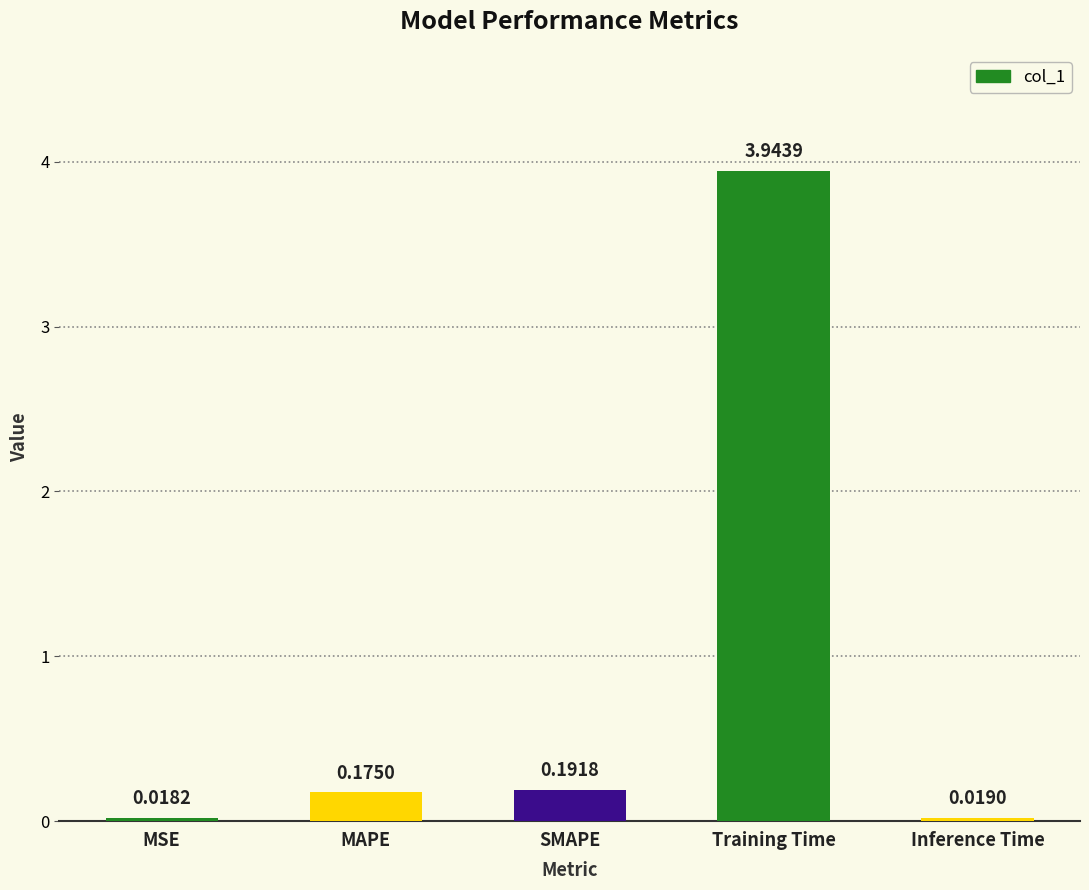

What is the change in value from MAPE to Inference Time?

-0.2